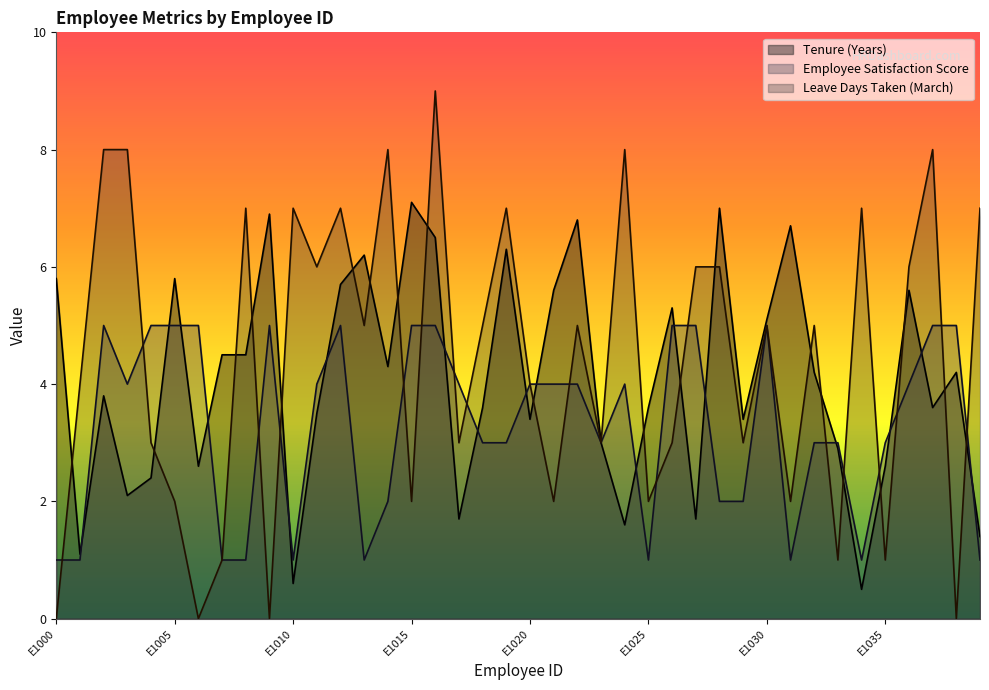

Is the value of Tenure (Years) at E1007 greater than the value of Leave Days Taken (March) at E1030?

No